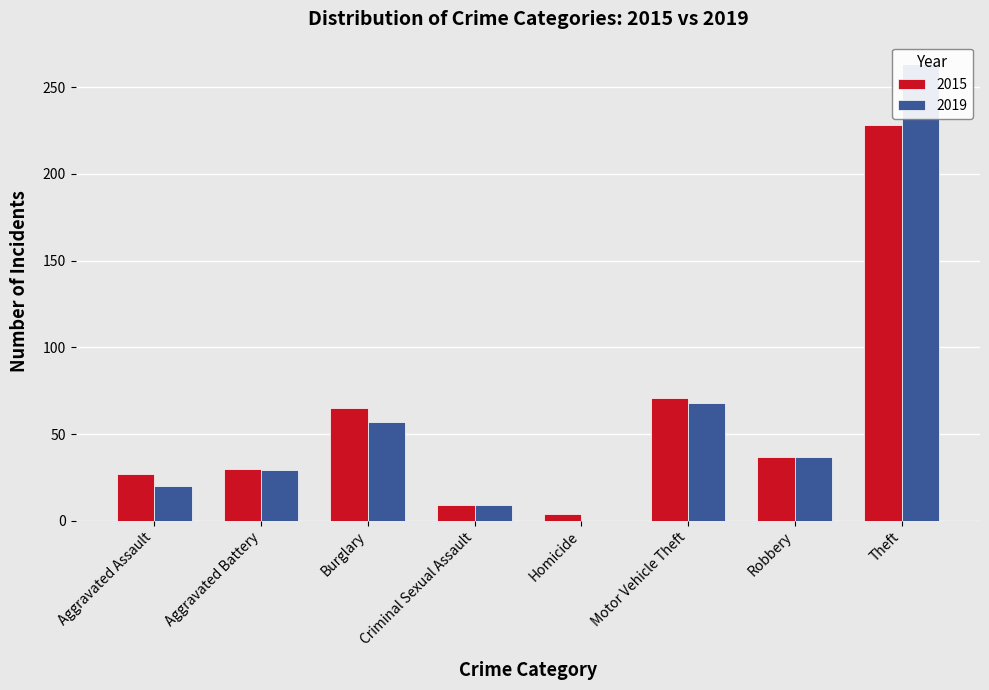

What position from the left is Theft?

8